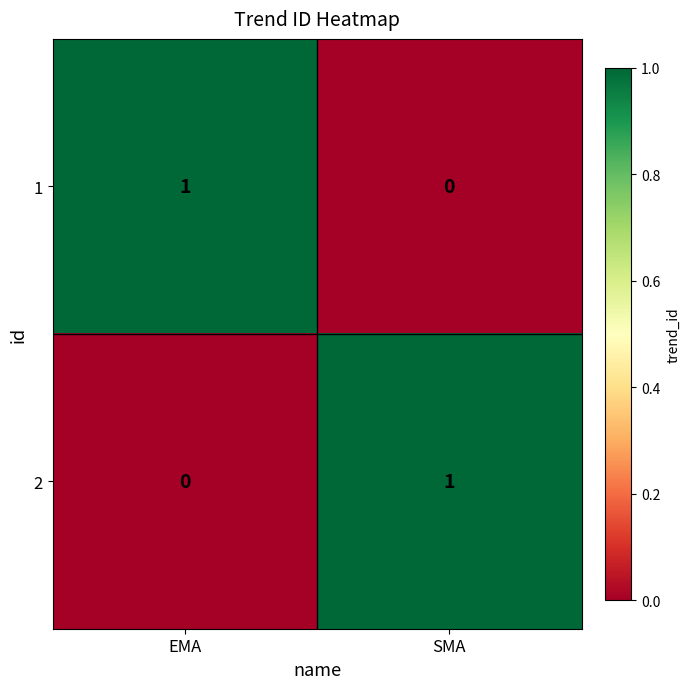

Reading right to left, list all the values displayed in this chart.

1: SMA=0	EMA=1
2: SMA=1	EMA=0